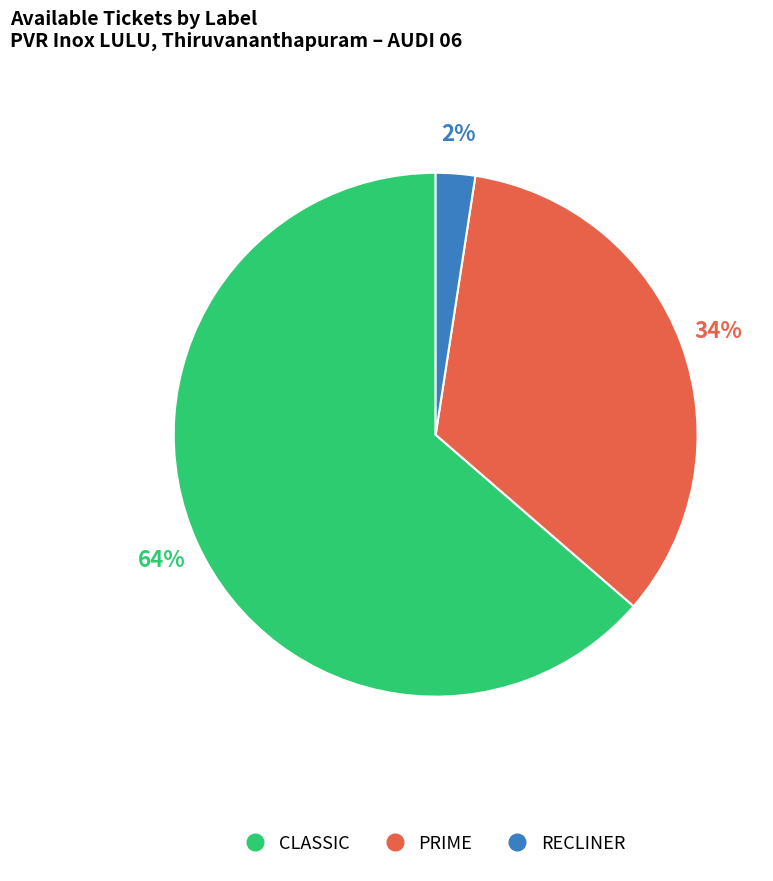

How many segments does this pie chart have?

3